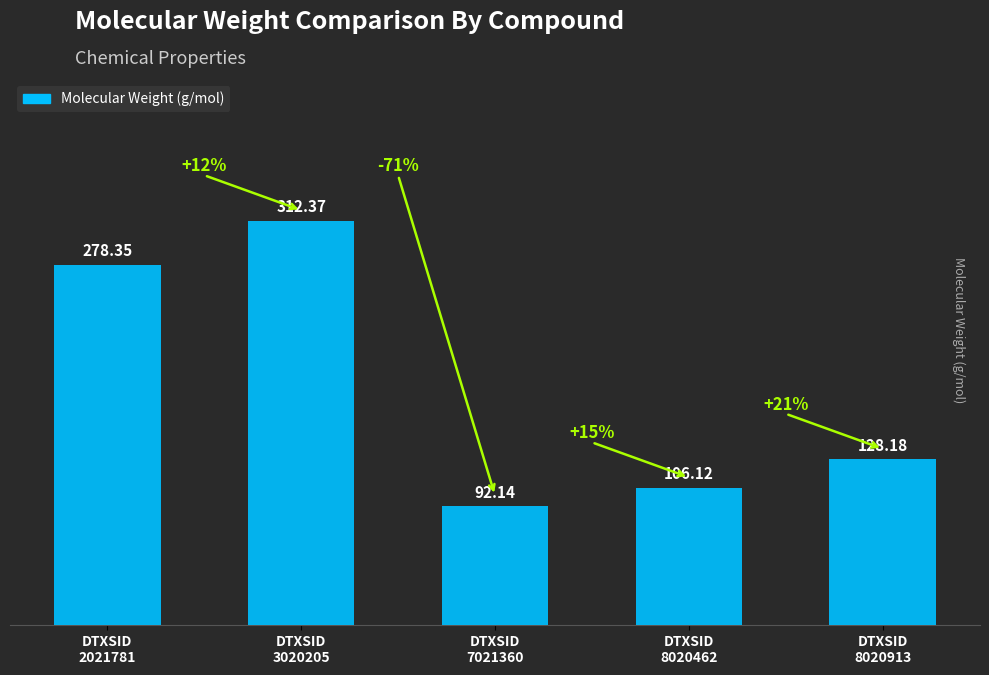

What is the value of the 4th bar from the left?

106.1